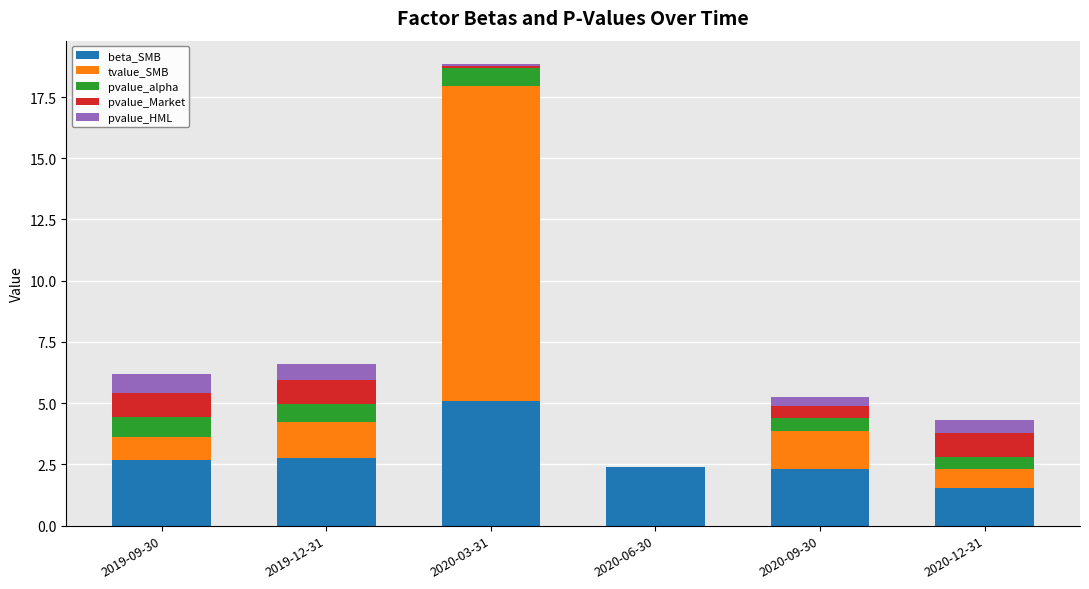

The beta_SMB series shows 4.7 at 2019-09-30. True or false?

False